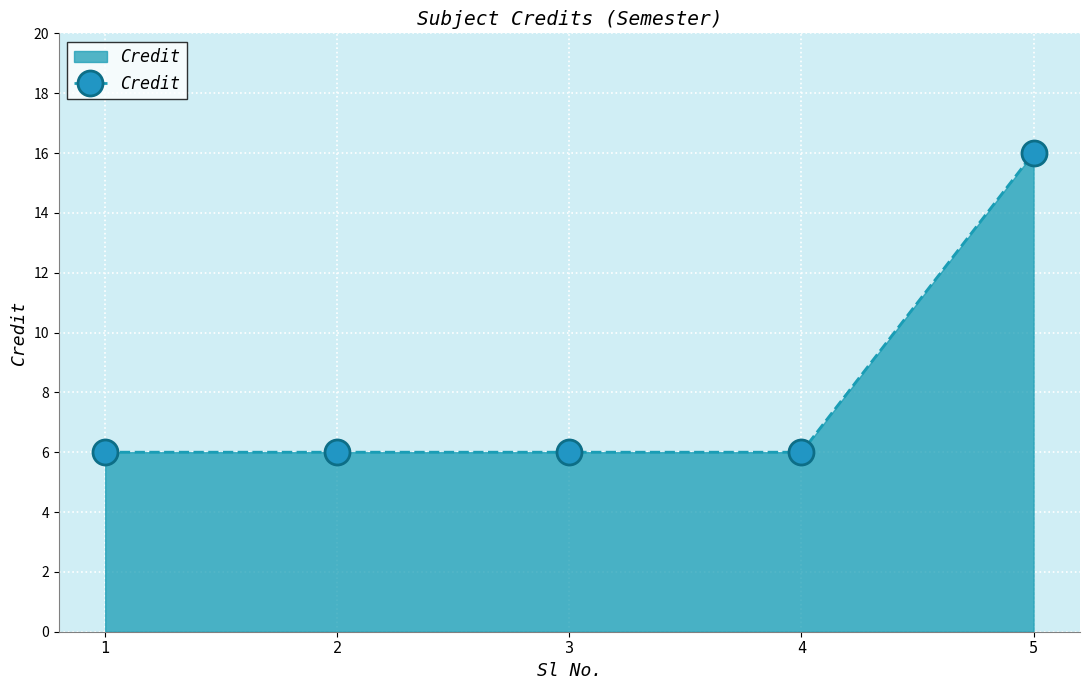

The value at 4 is 3. True or false?

False